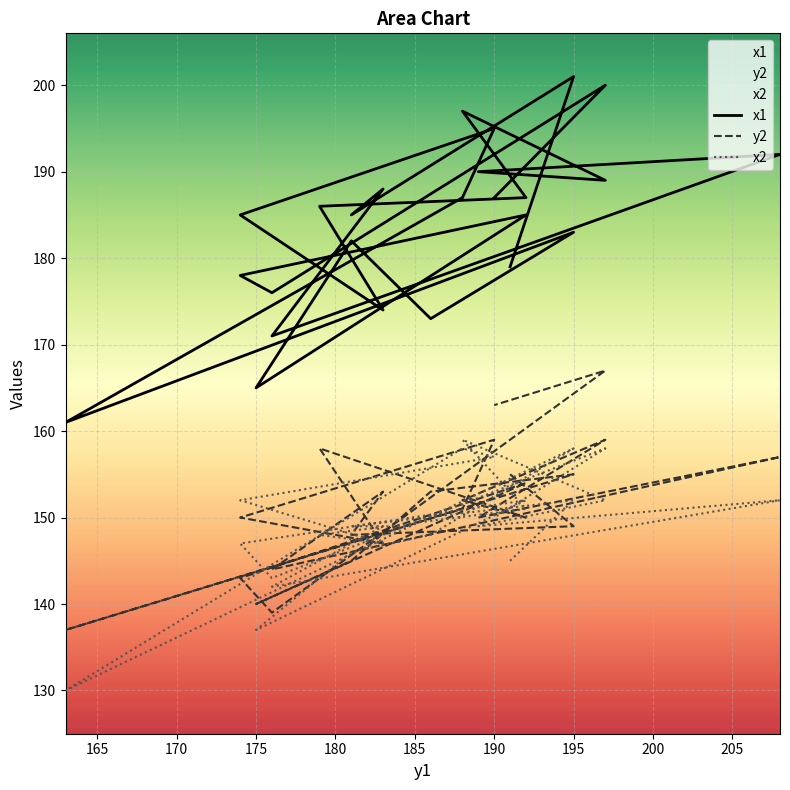

Where does the x2 series first go above 149?

195